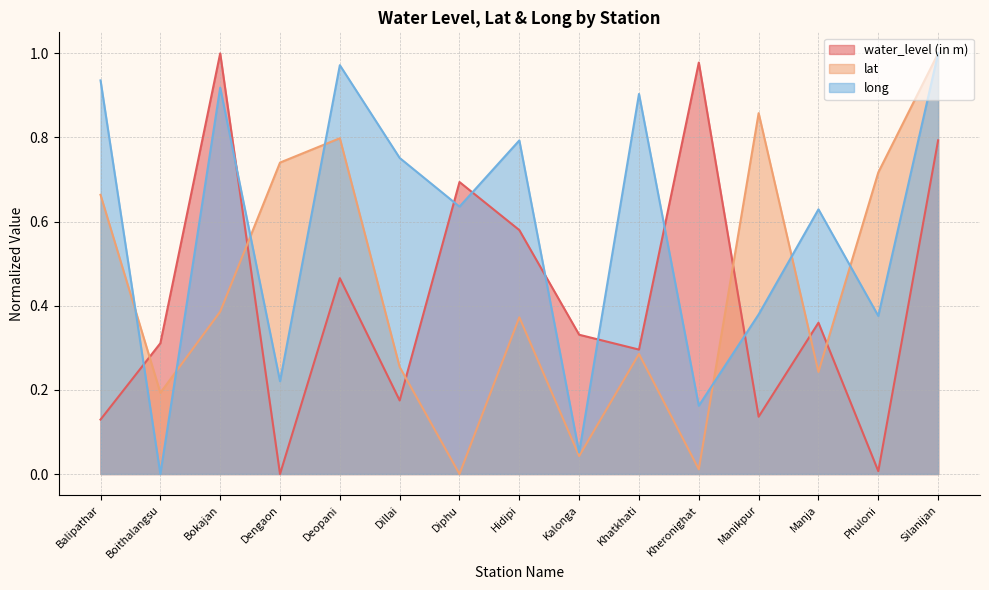

What is the difference between the highest and lowest values at Khatkhati?

0.6